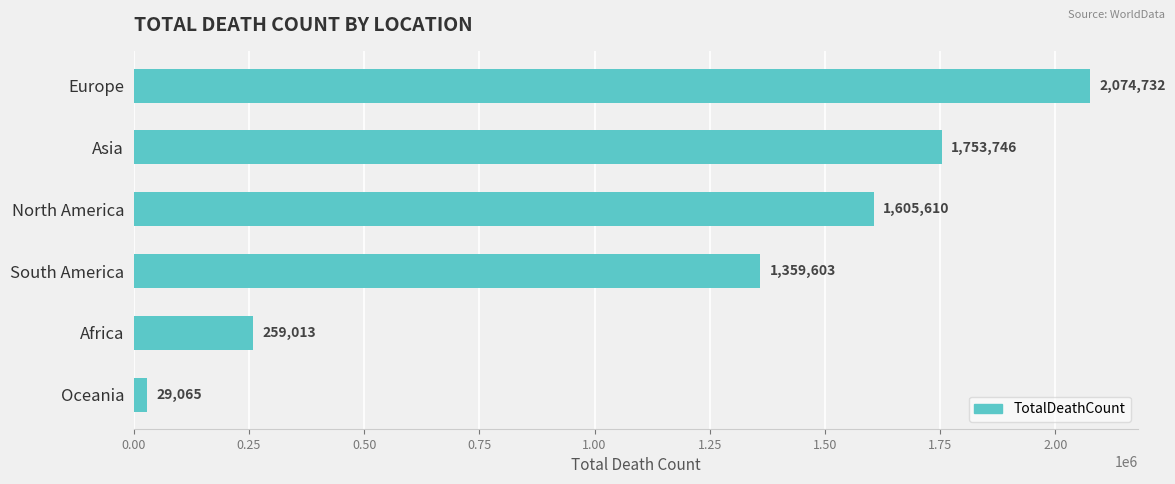

How many data points are less than 1605610?

3